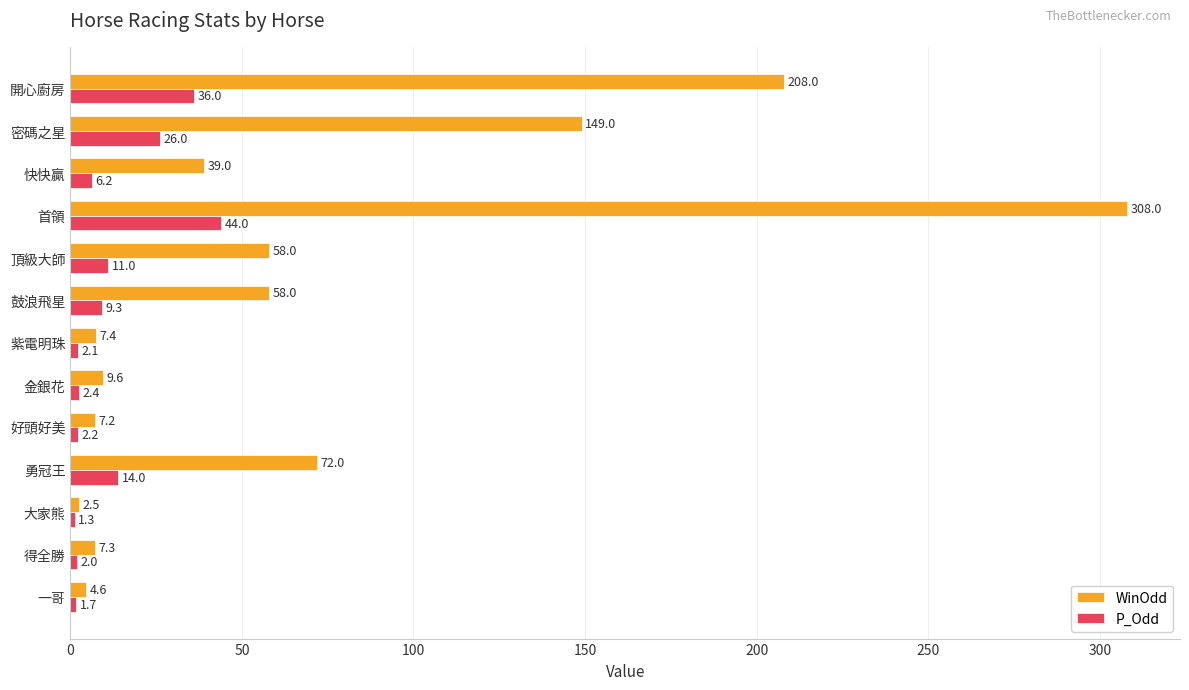

At which category is the sum across all series the highest?

首領